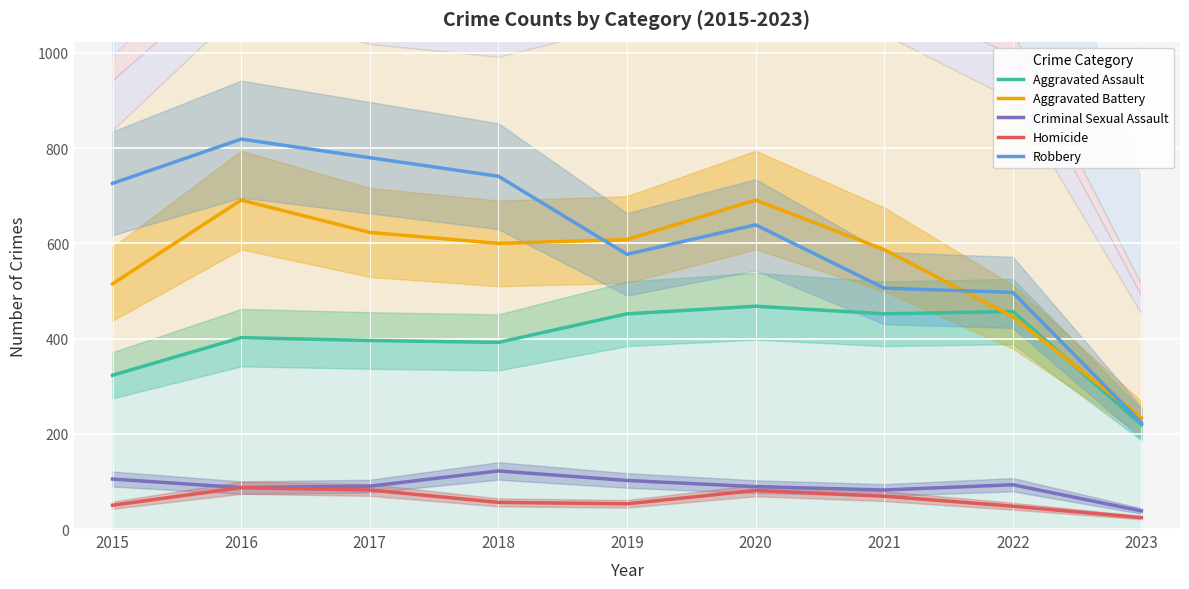

In Robbery, how many points are lower than both neighbors (excluding endpoints)?

1